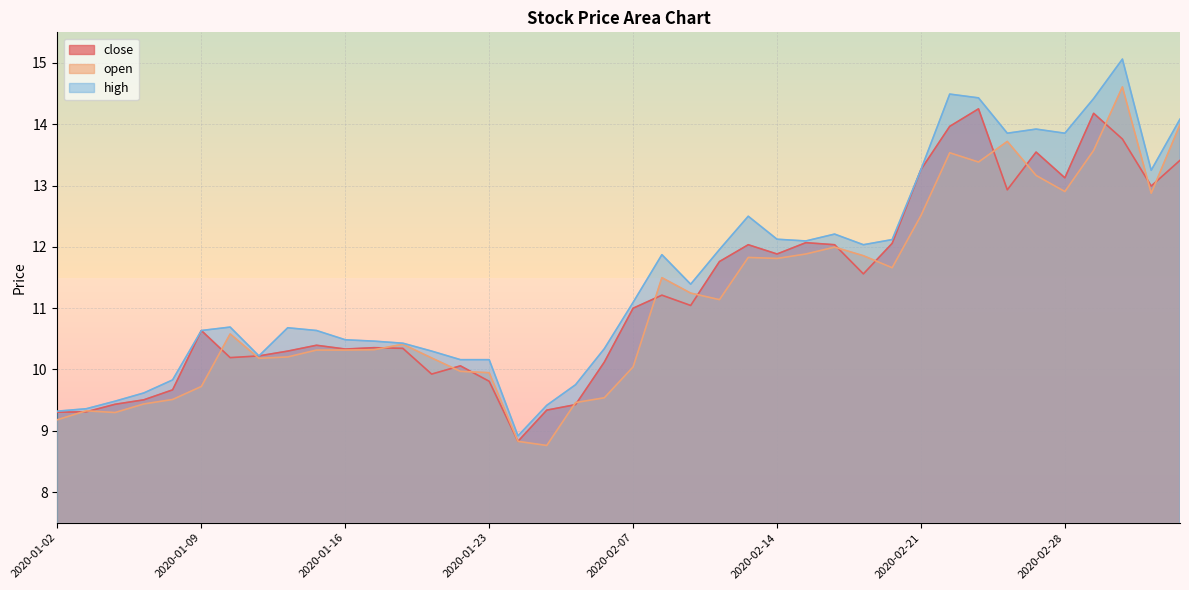

Does the chart display data point markers on the line(s)?

No